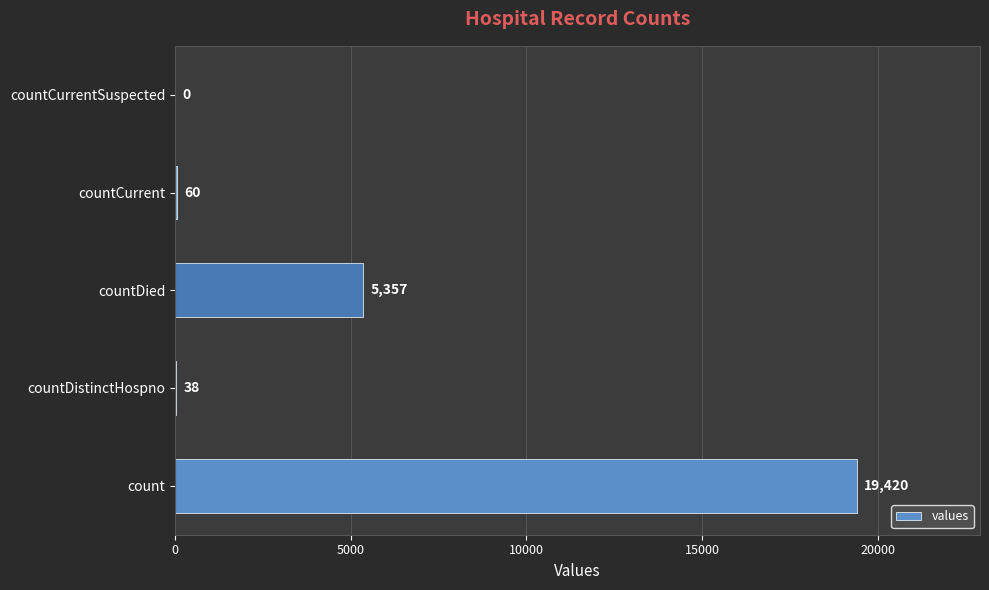

Are the bars grouped side by side (vs. stacked)?

No